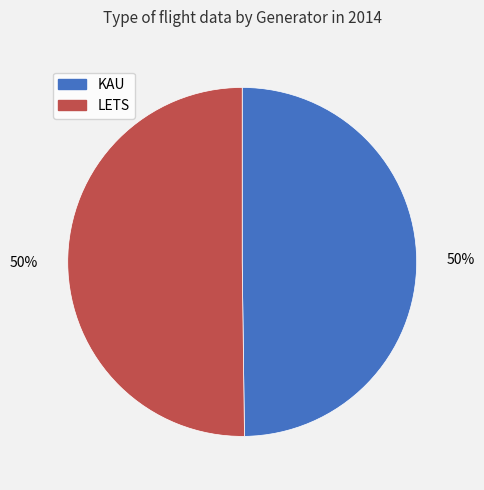

Is the sum of KAU and LETS greater than half?

Yes